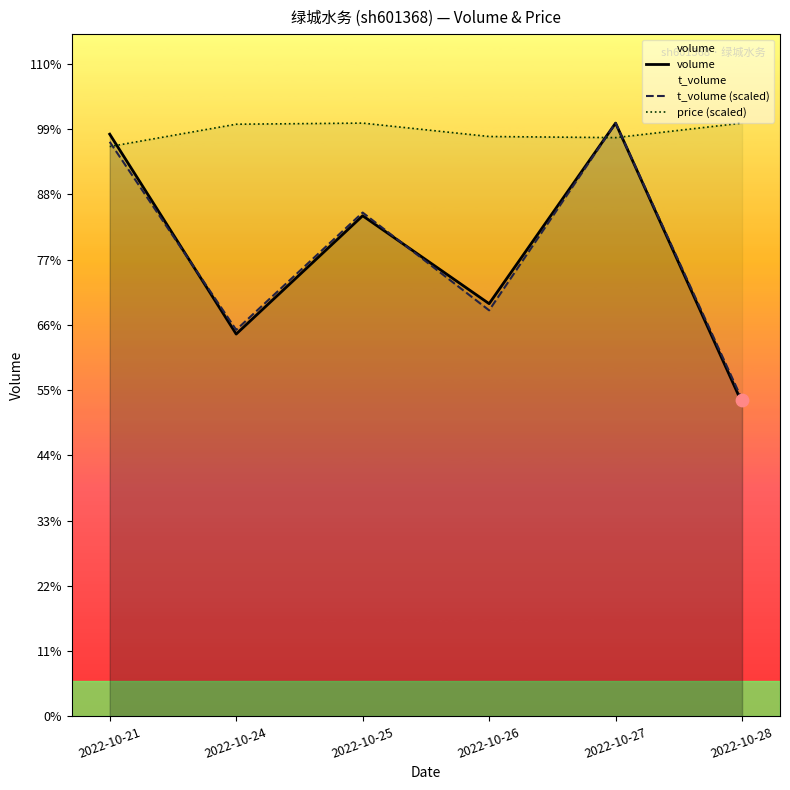

What is the total value across all series at 2022-10-21?

123045.7